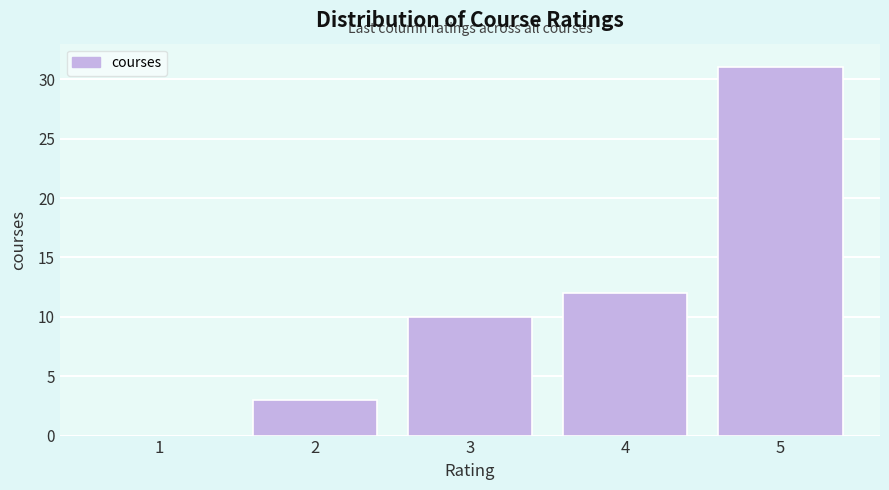

Reading left to right, transcribe all the data shown in this chart.

1=0	2=3	3=10	4=12	5=31